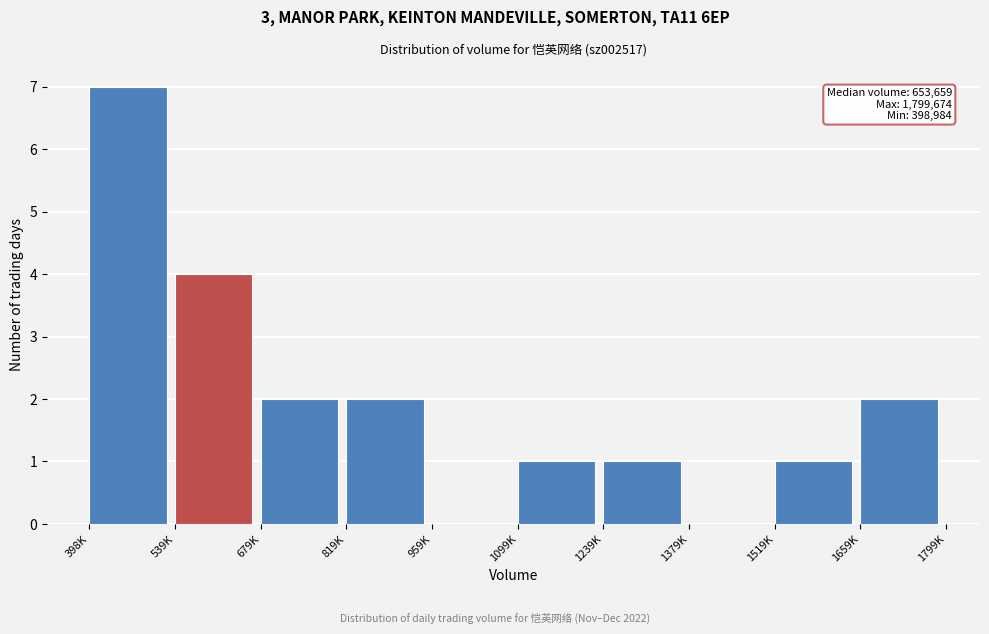

Reading left to right, what are all the values shown in this chart?

398K=7	539K=4	679K=2	819K=2	959K=0	1099K=1	1239K=1	1379K=0	1519K=1	1659K=2